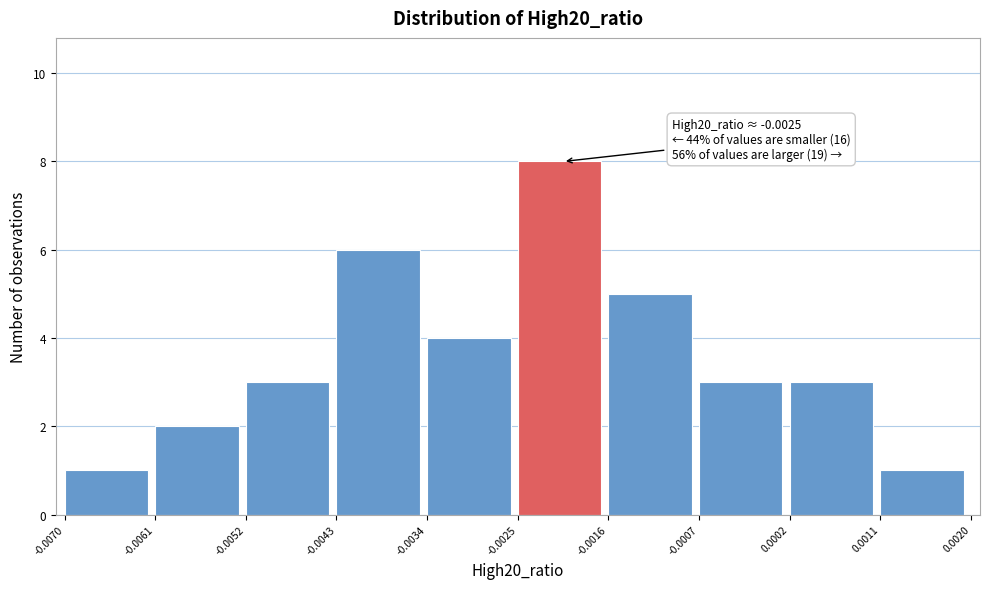

Which range on the x-axis has the tallest bar?

-0.0025 to -0.0016